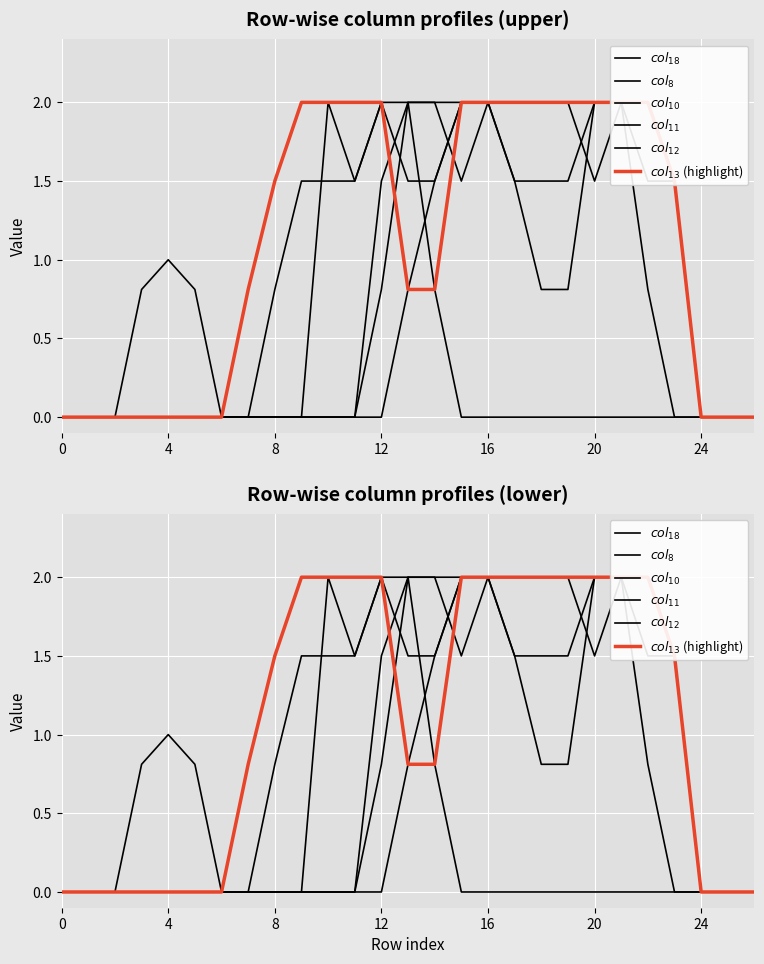

At 14, list the series in order from smallest to largest.

$col_{18}$, $col_{13}$ (highlight), $col_8$, $col_{12}$, $col_{10}$, $col_{11}$